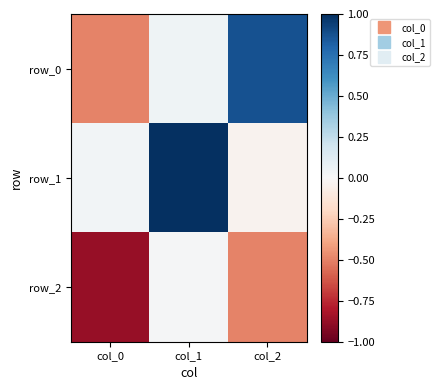

How many positive values does the row_0 series have?

2